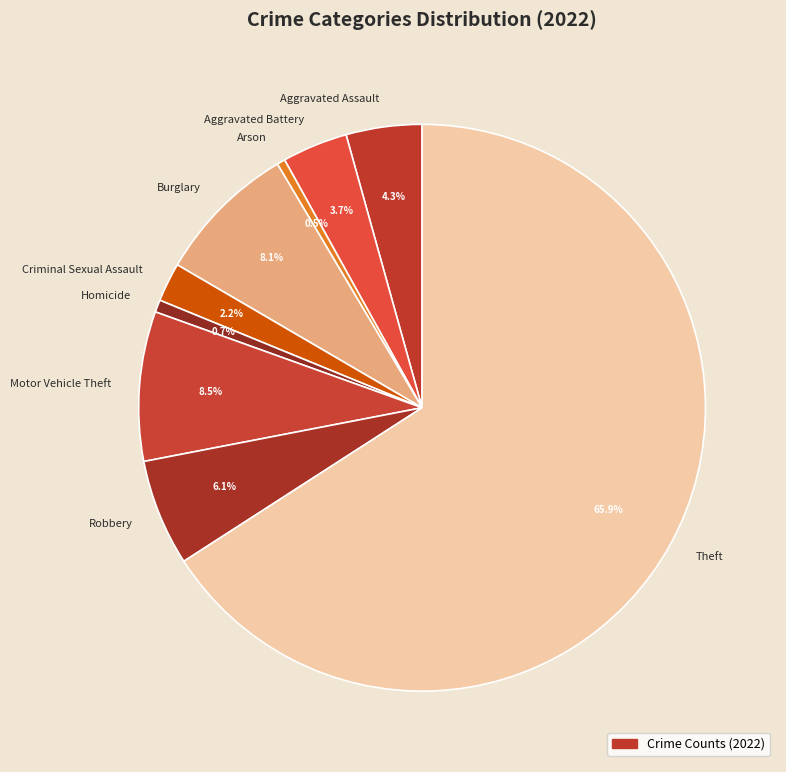

To the nearest percent, what percentage of the pie is Criminal Sexual Assault?

2%